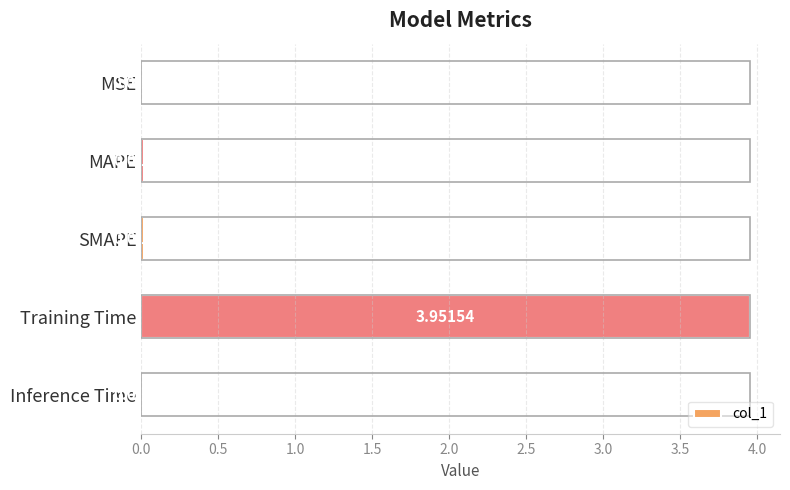

What is the change in value from MAPE to Training Time?

+3.9